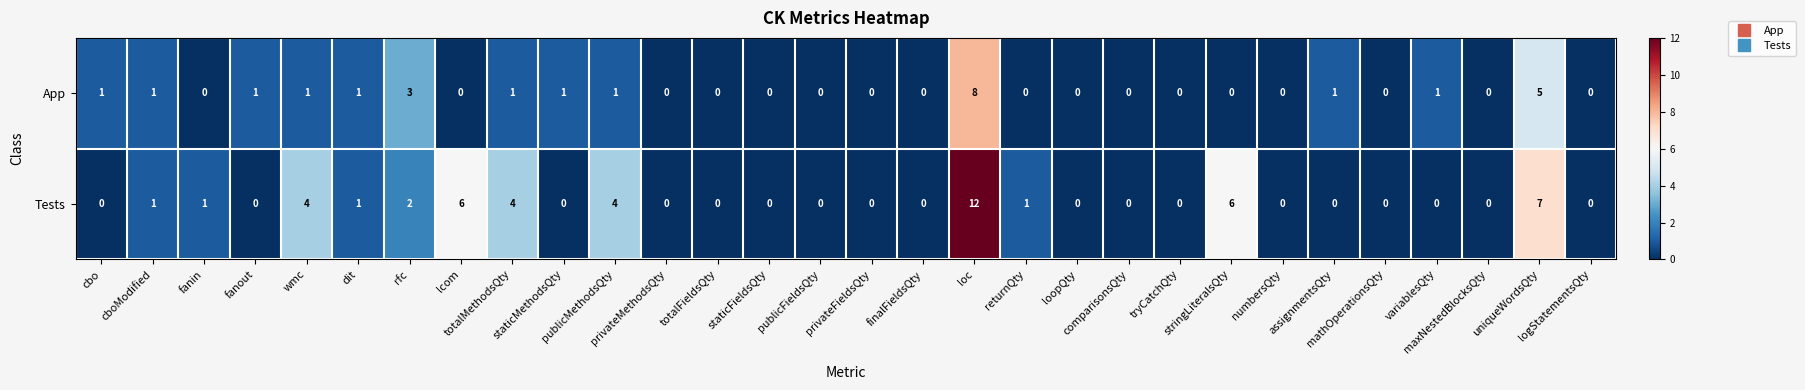

Which series changed the most between rfc and lcom?

Tests